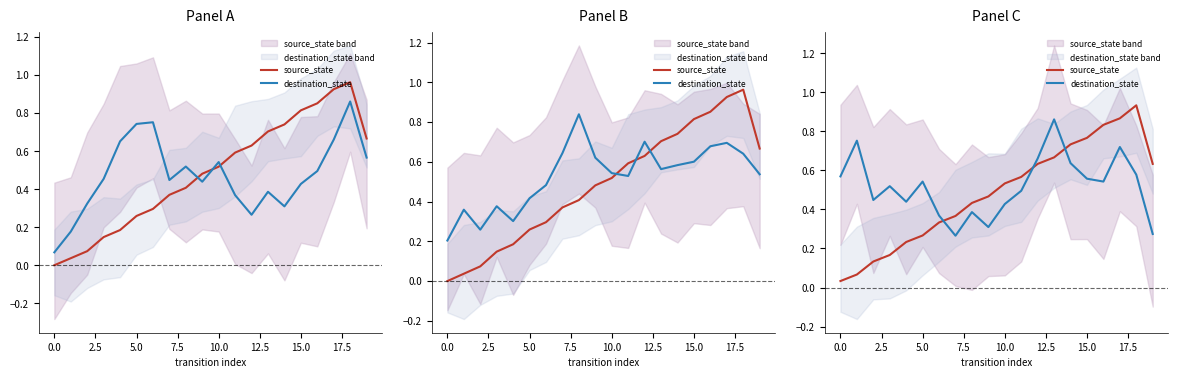

Is it true that source_state equals 0.7 at 13?

True